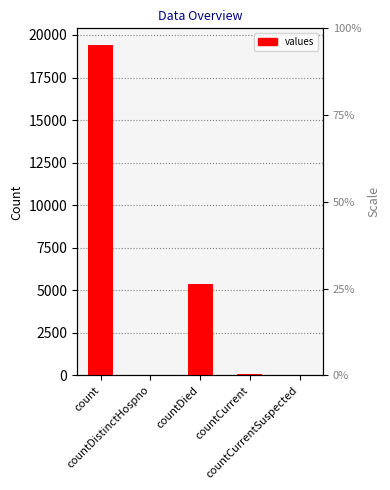

How many data points are less than 60?

2